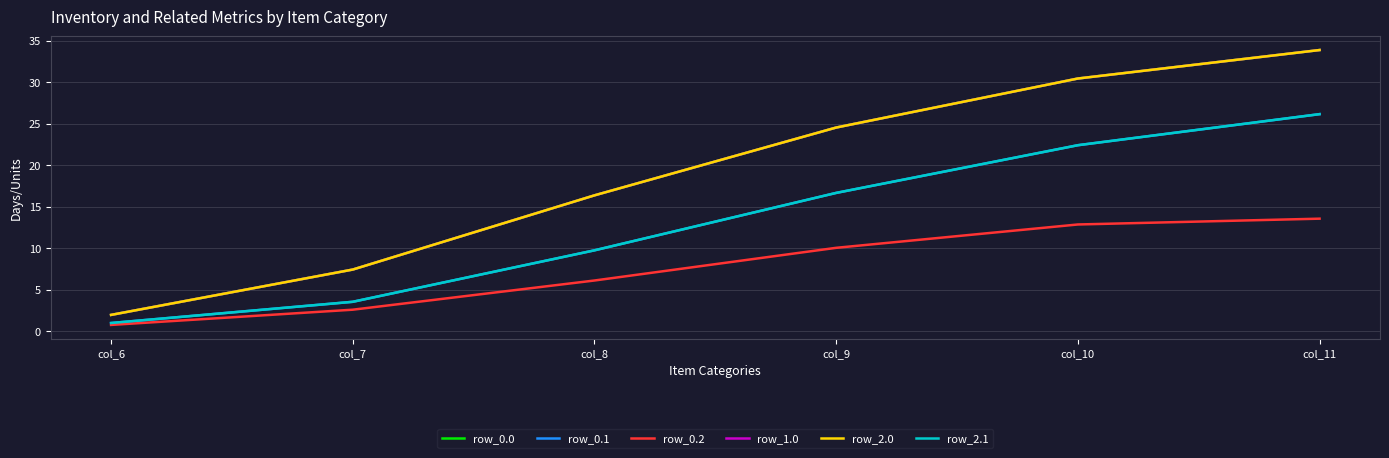

Rank the series by their maximum value, from lowest to highest.

row_0.2, row_0.1, row_2.1, row_0.0, row_1.0, row_2.0